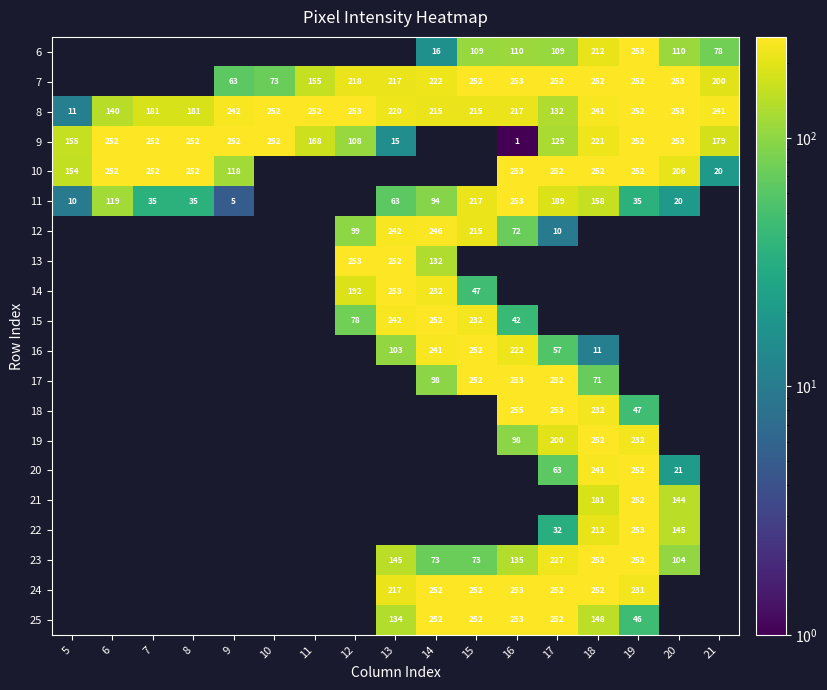

At which label is 8 closest to 132?

17